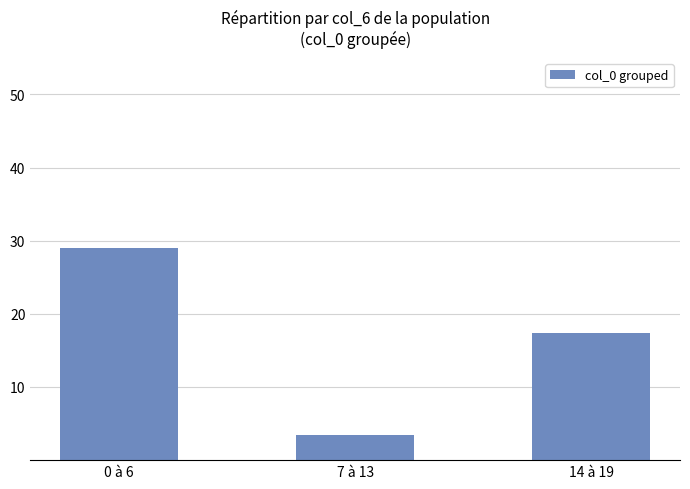

What is the difference between the maximum and minimum values?

25.6